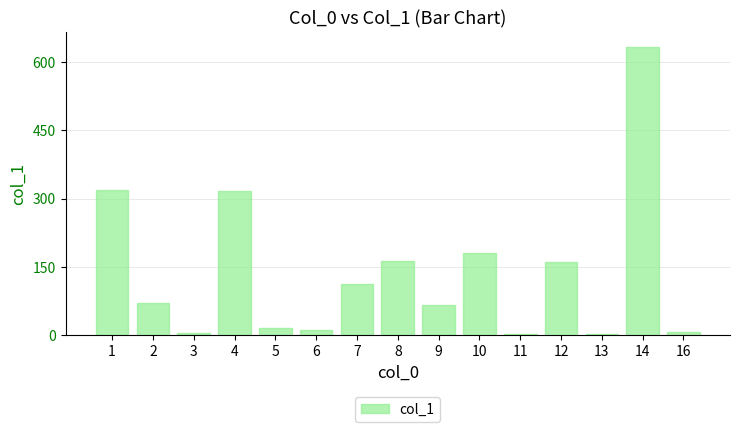

Read the value at 8.

162.8